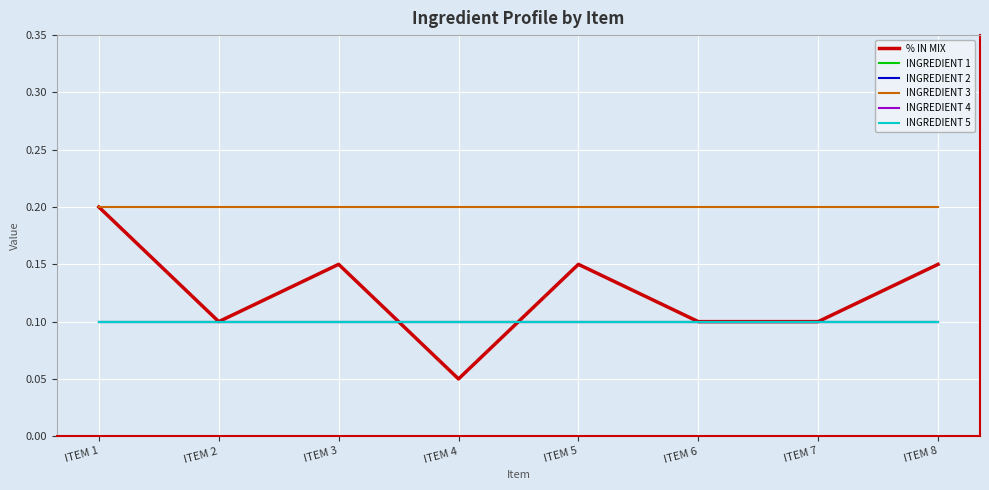

What is the minimum value for INGREDIENT 4?

0.1